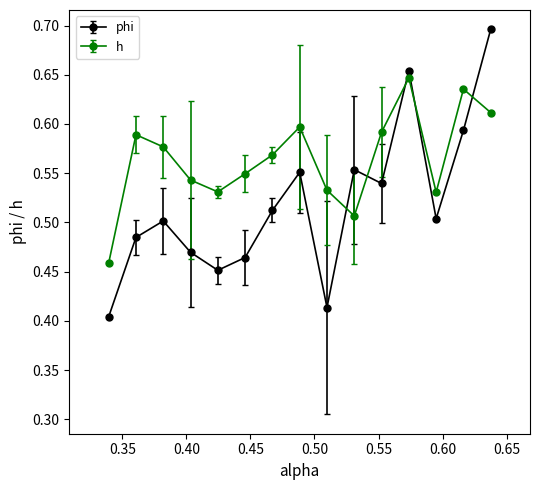

Which series has the widest spread of values?

phi